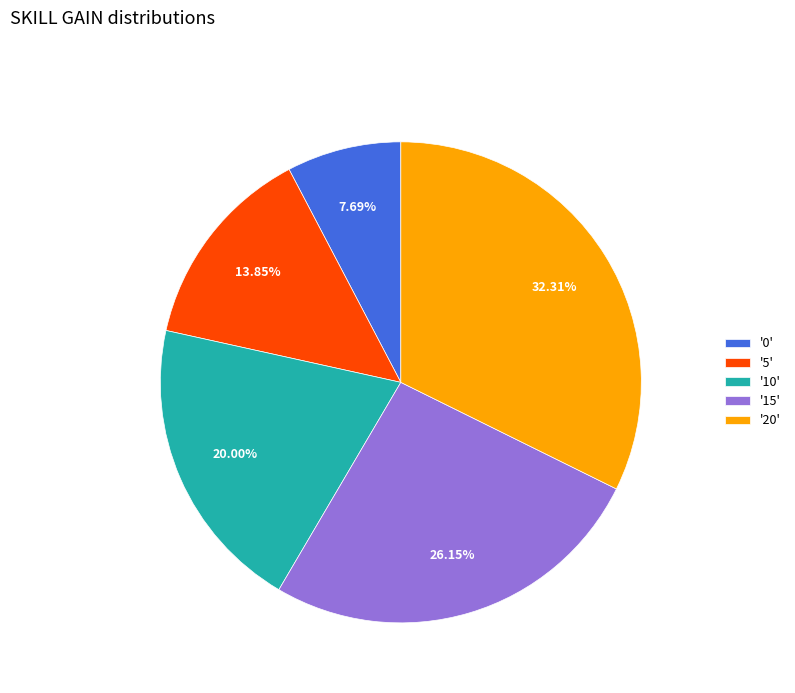

Is '0' the majority of the pie?

No